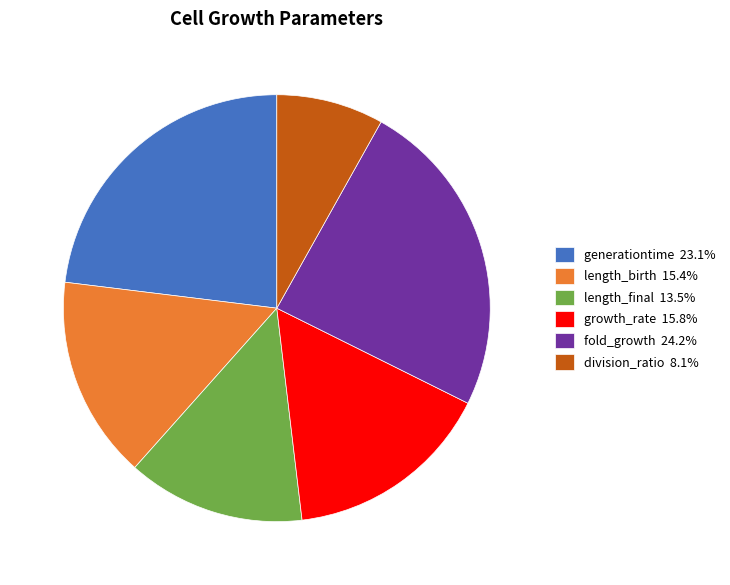

Does generationtime 23.1% represent more than half of the total?

No